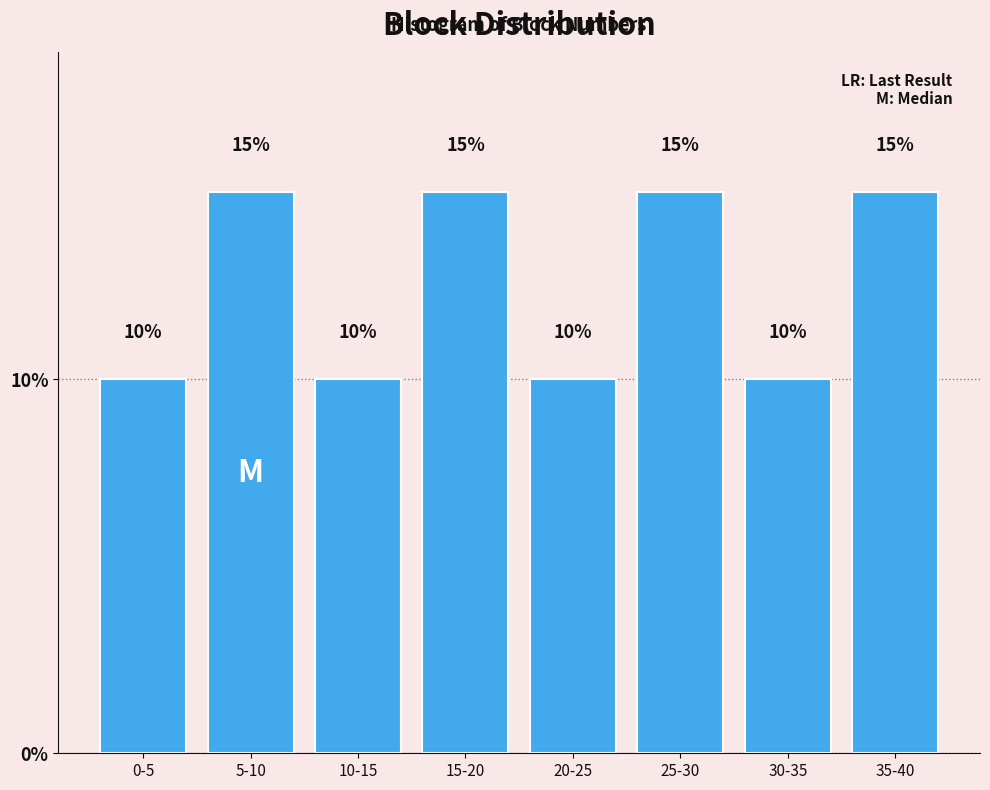

Reading right to left, what are all the values shown in this chart?

15	10	15	10	15	10	15	10